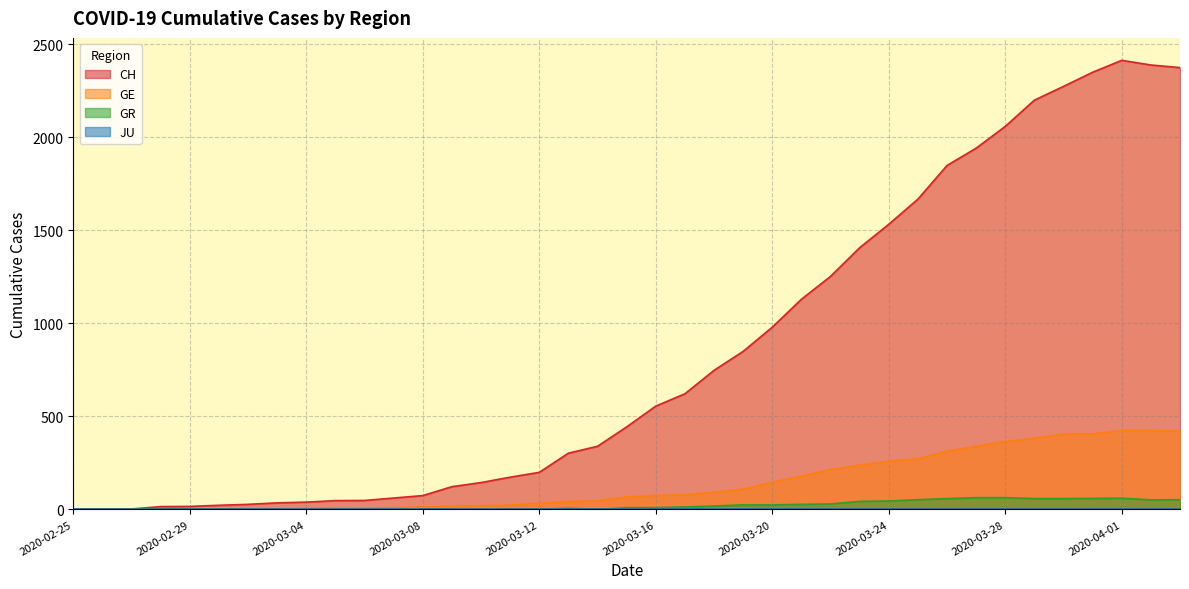

Which category has the lowest value across all series?

2020-02-25